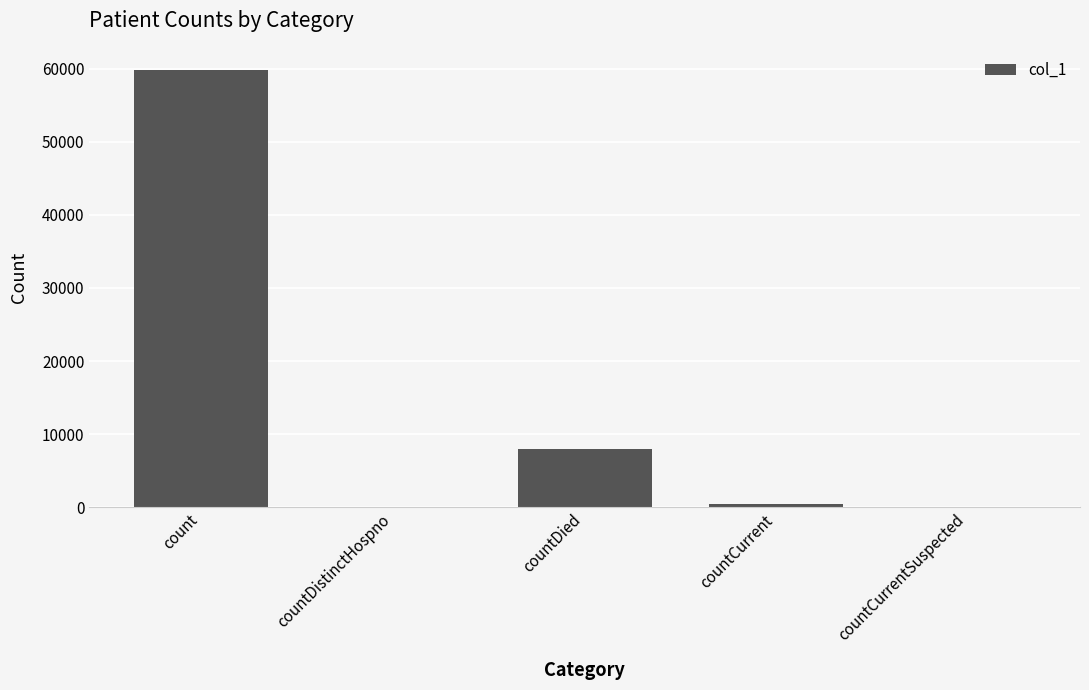

Between countCurrent and countDied, which is larger?

countDied